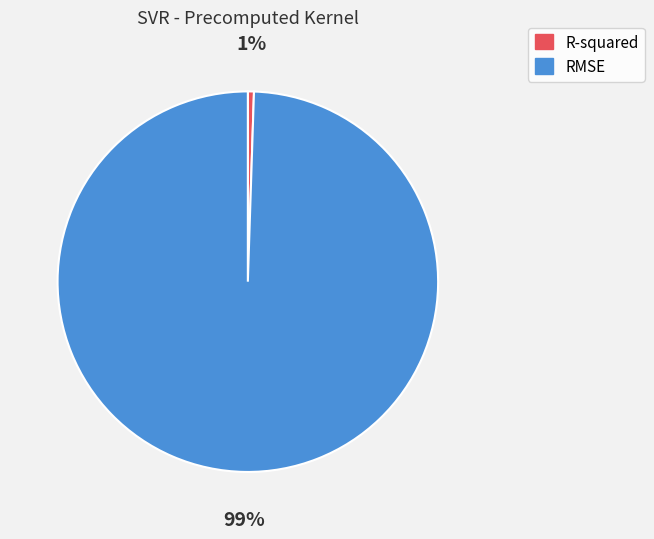

Between RMSE and R-squared, which is larger?

RMSE